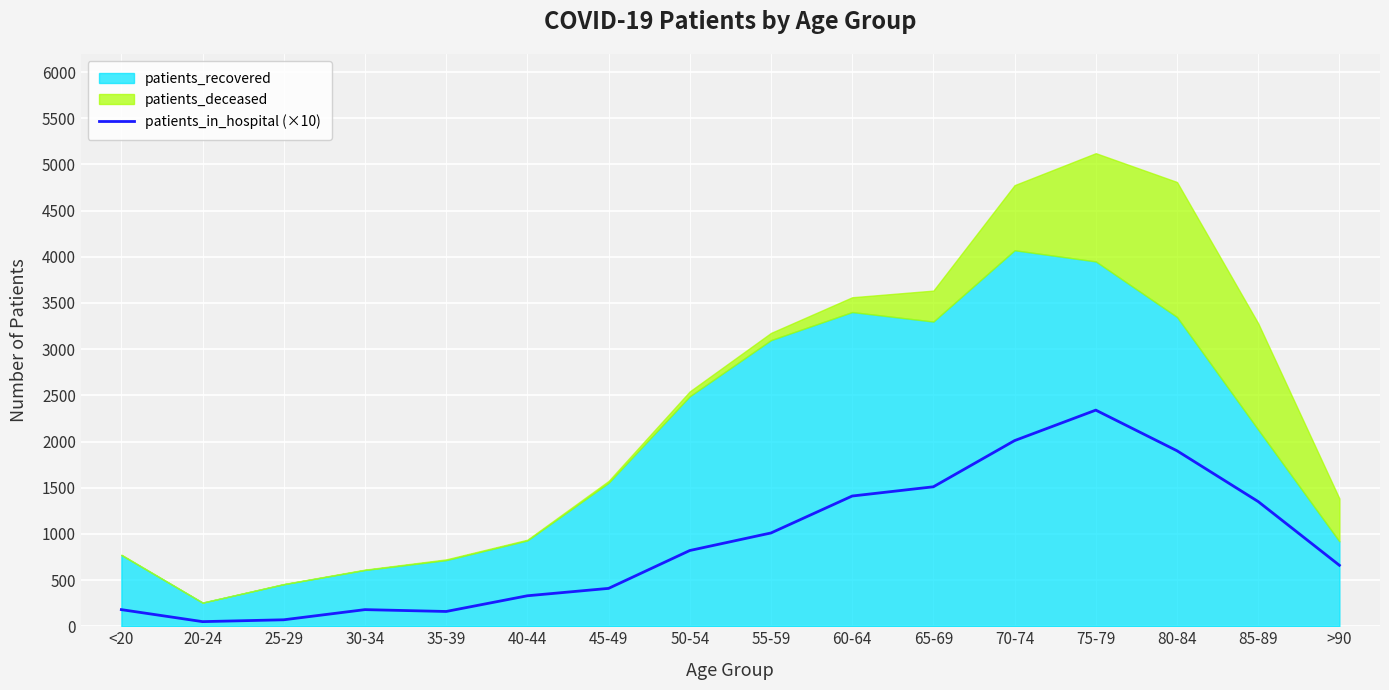

What is the label of the 16th point from the right?

<20